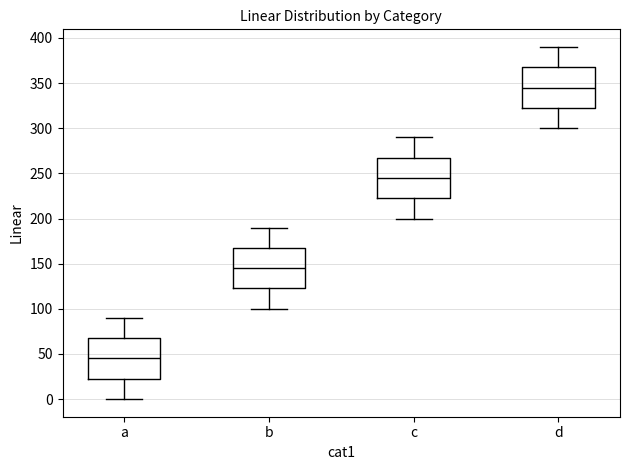

Reading left to right, transcribe this box plot: for each box, give where its median line is, the range the box spans, and where its two whiskers end, as read against the y-axis. The values are not printed on the chart, so give them approximately, as read against the axis.

a: median 45, box 25 to 70, whiskers 0 to 90
b: median 145, box 125 to 170, whiskers 100 to 190
c: median 245, box 225 to 270, whiskers 200 to 290
d: median 345, box 325 to 370, whiskers 300 to 390